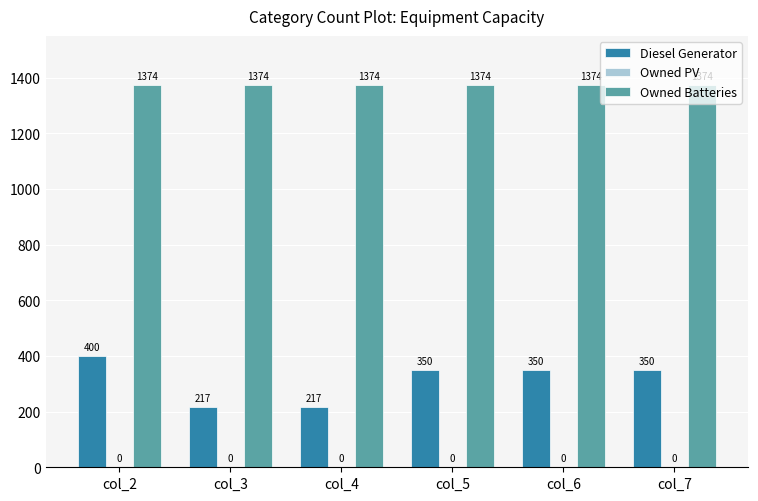

List the series in order of their overall mean, highest first.

Owned Batteries, Diesel Generator